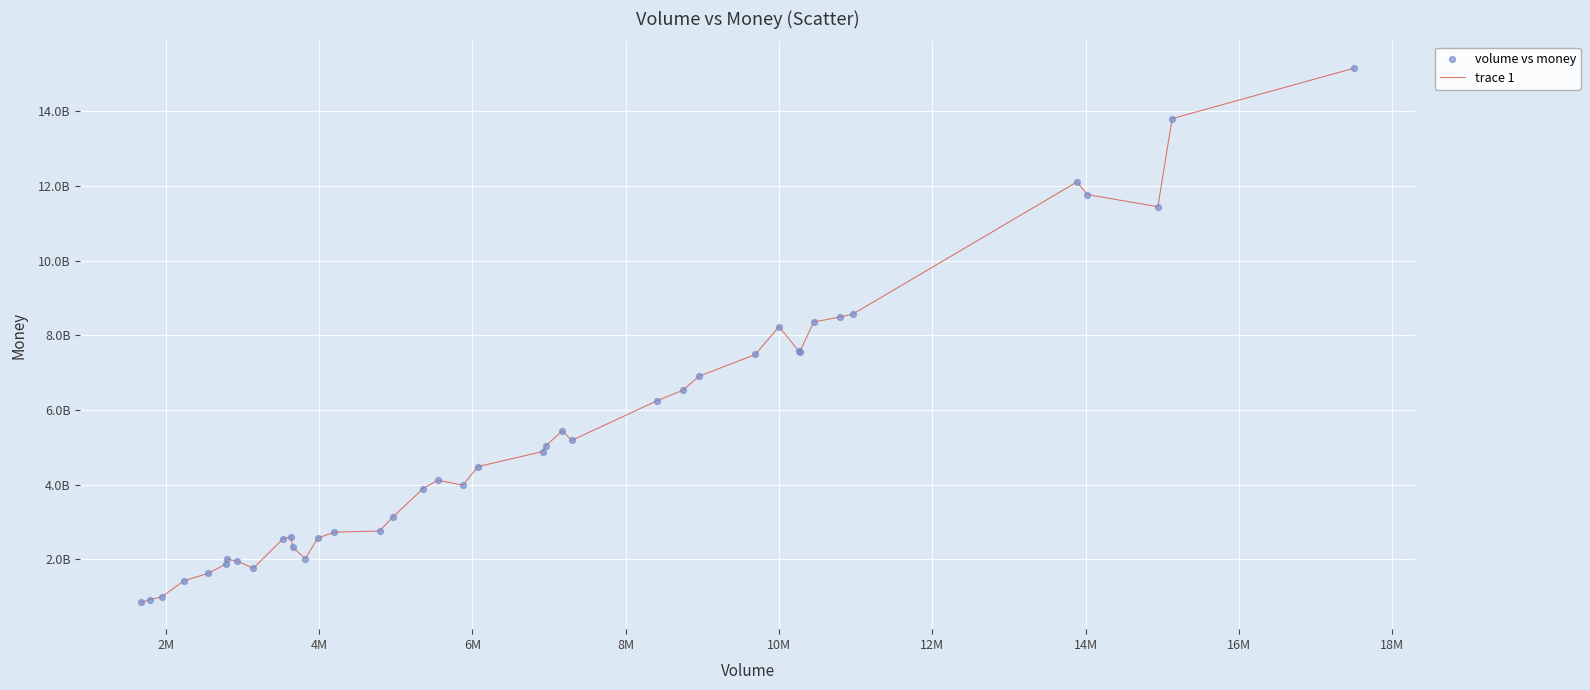

Is this an area chart (filled region under the line)?

No